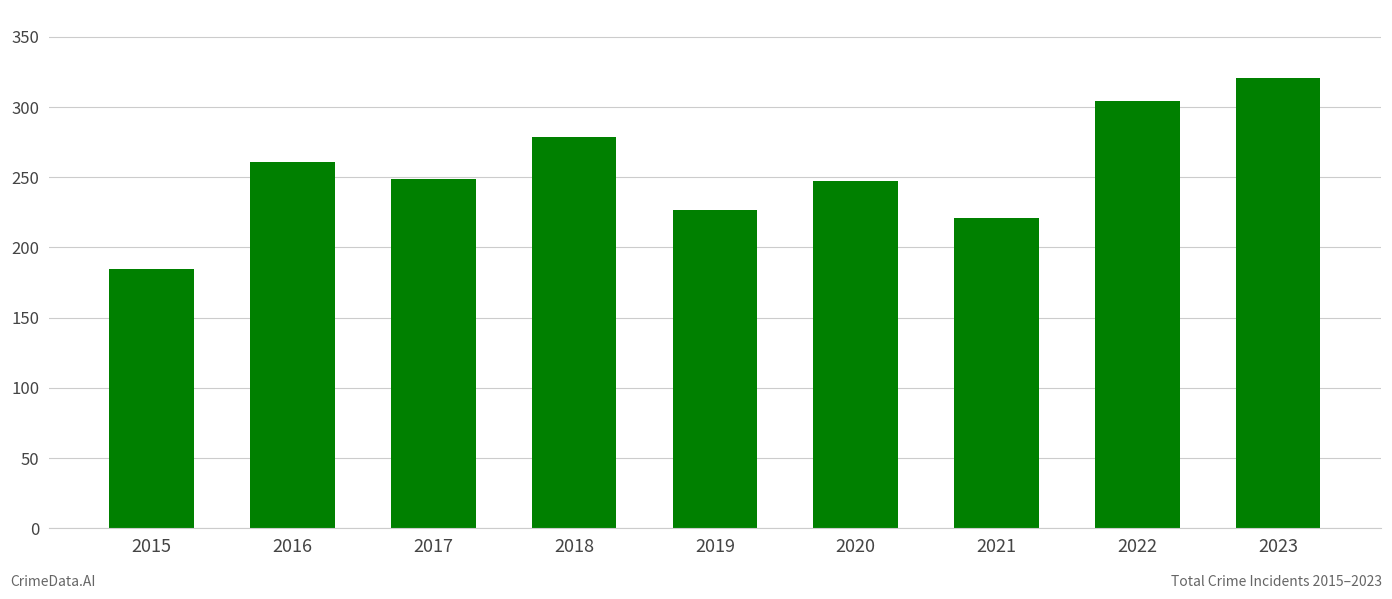

How many series are shown in this chart?

1